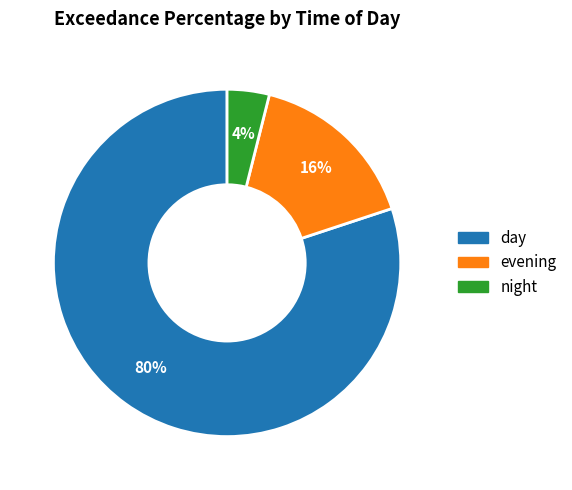

To the nearest percent, what percentage of the pie is night?

4%